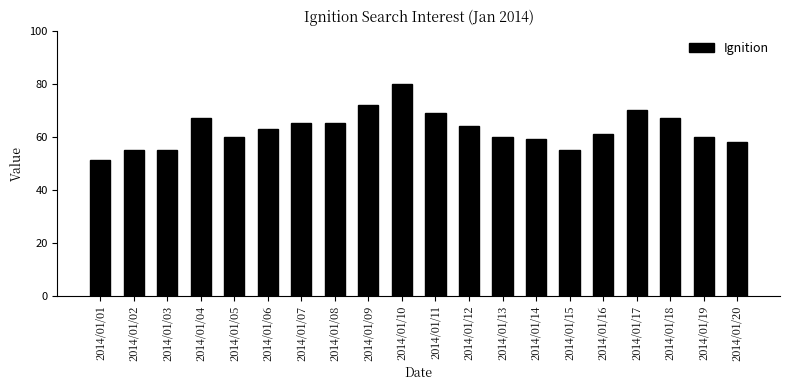

What is the smallest value displayed?

51